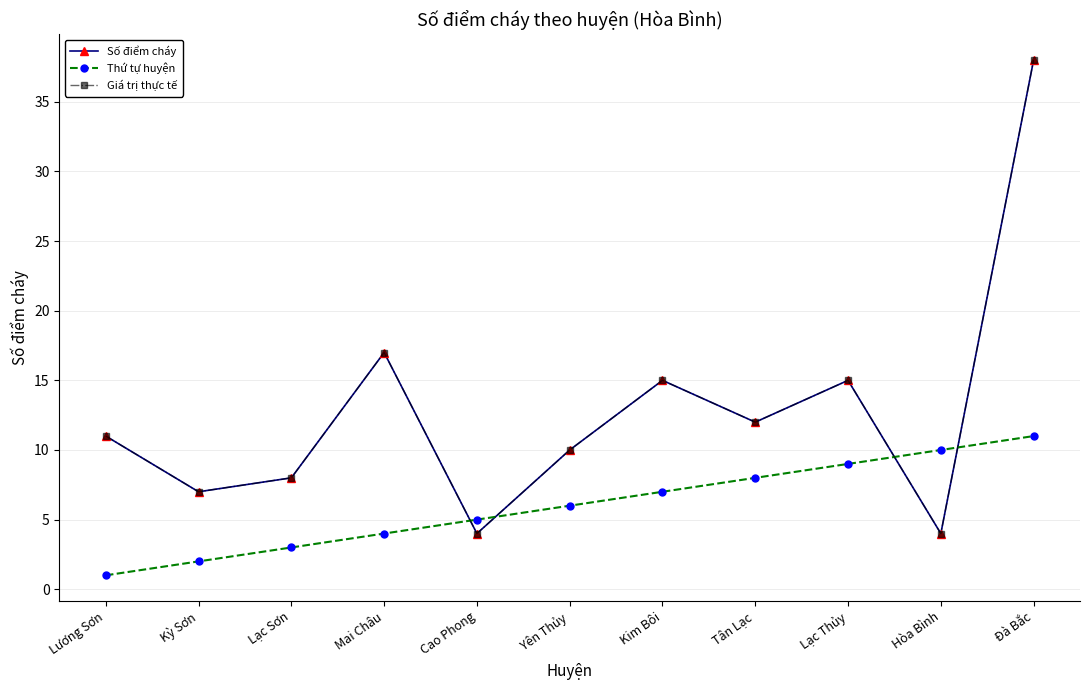

Which series changed the most between Lạc Sơn and Yên Thủy?

Thứ tự huyện